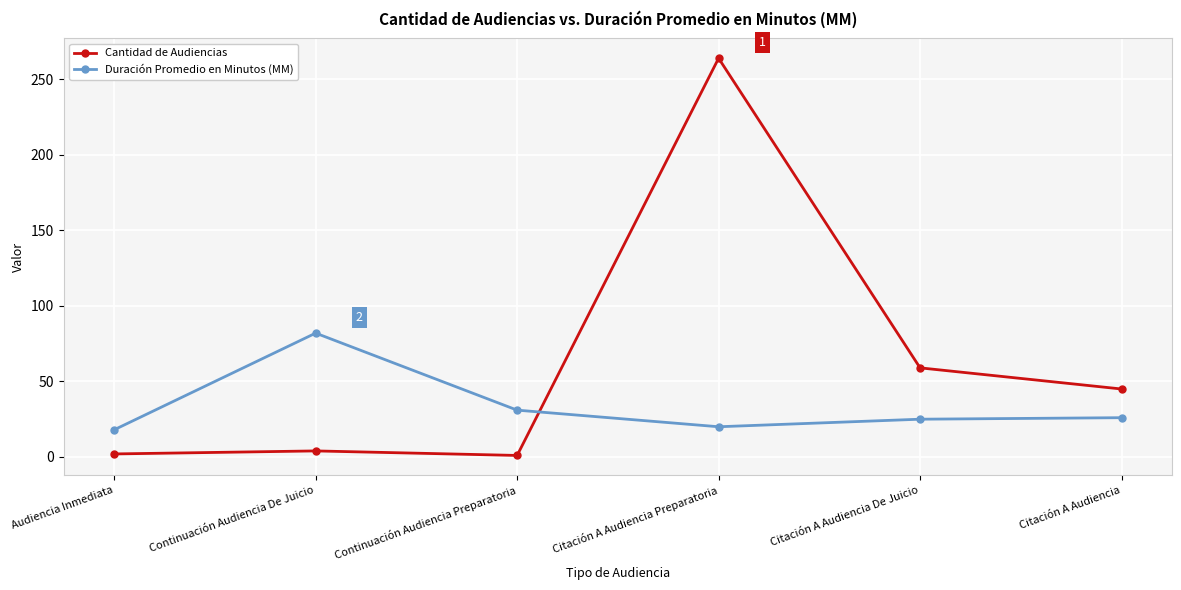

True or false: Cantidad de Audiencias and Duración Promedio en Minutos (MM) cross at least once.

True